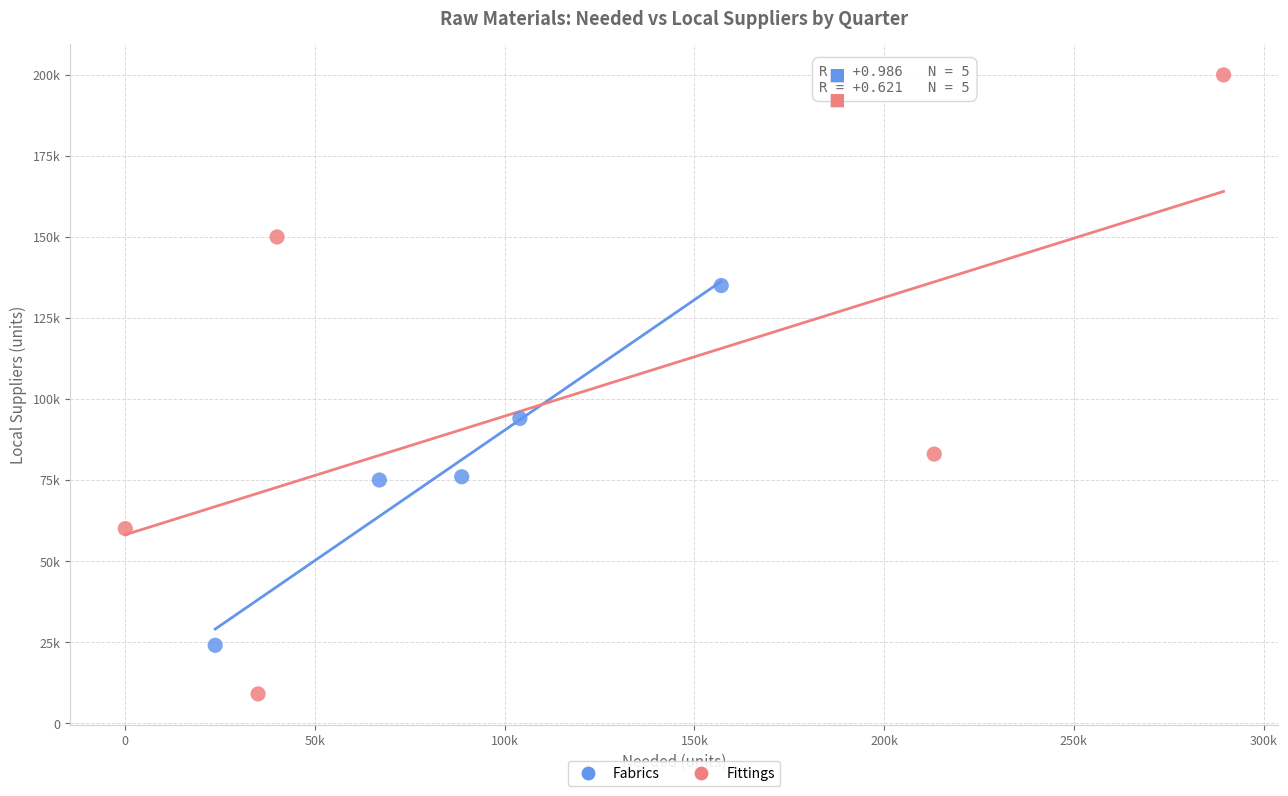

What are all the series names shown in the legend?

Fabrics, Fittings